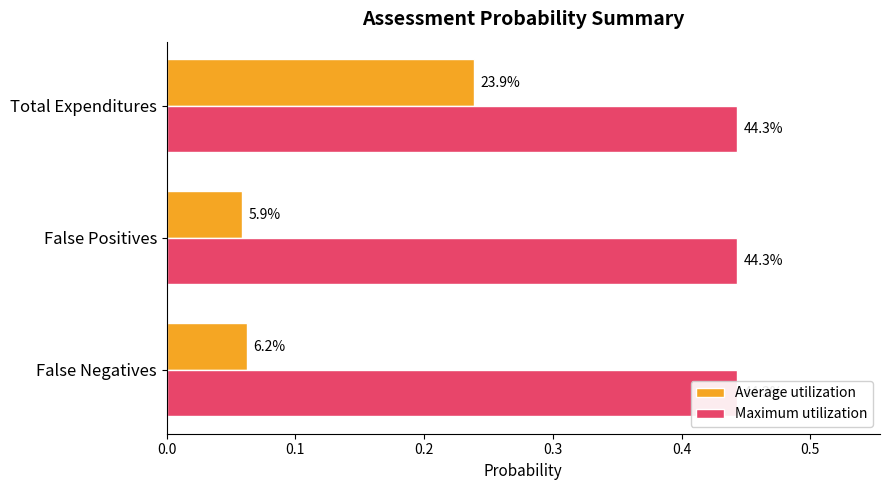

How many Average utilization values are between 0 and 1?

3